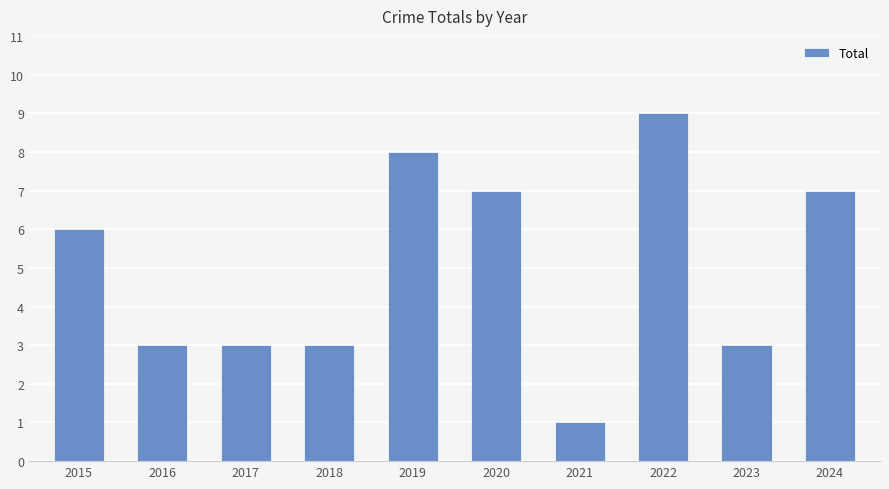

What is the change in value from 2017 to 2020?

+4